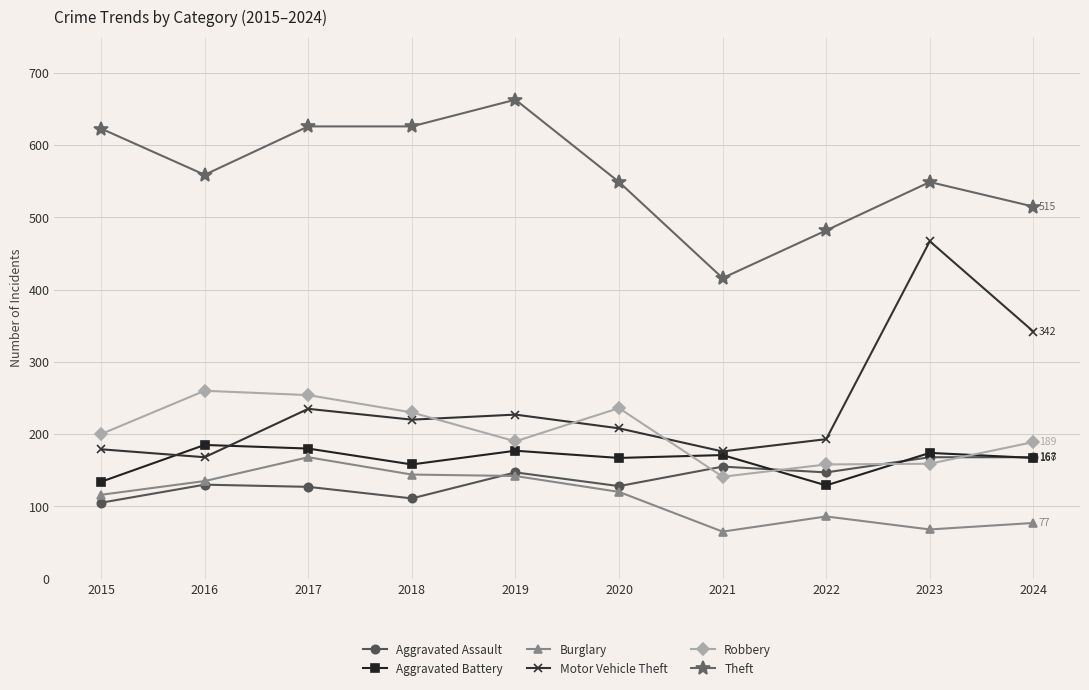

What is the value of the Aggravated Assault point at the 9th from the left?

168